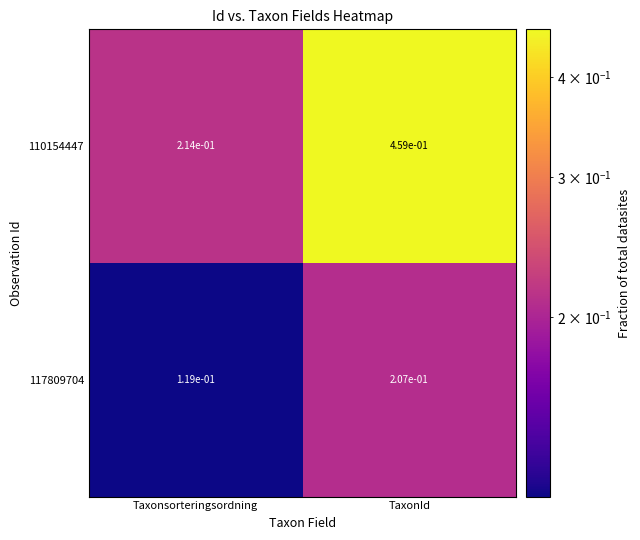

Which series has the largest total across all categories?

110154447